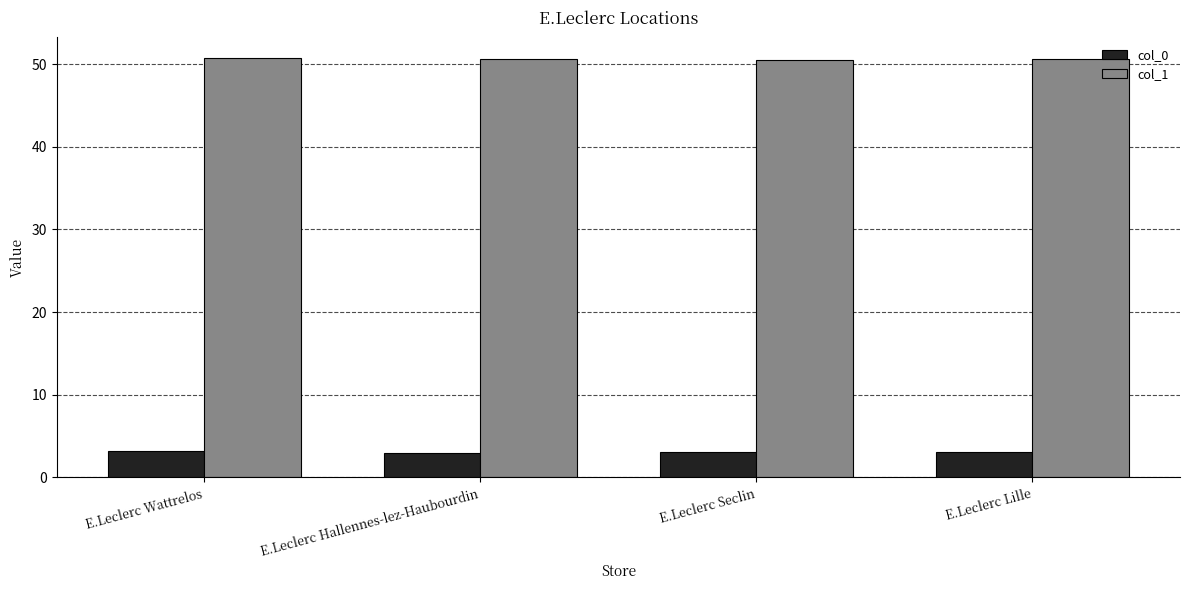

Rank the series by their maximum value, from lowest to highest.

col_0, col_1